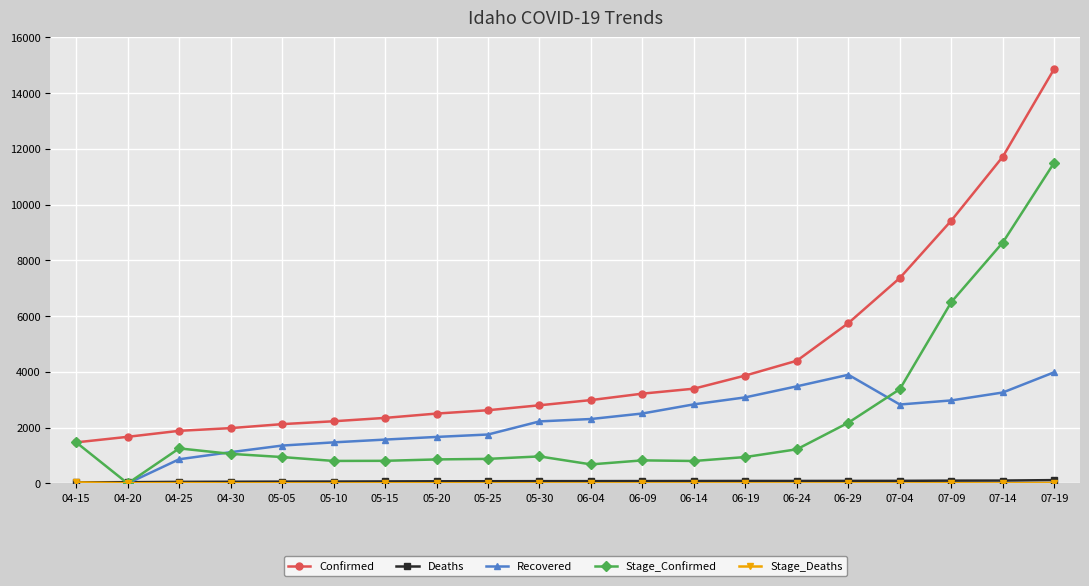

True or false: Recovered and Confirmed intersect in this chart.

False